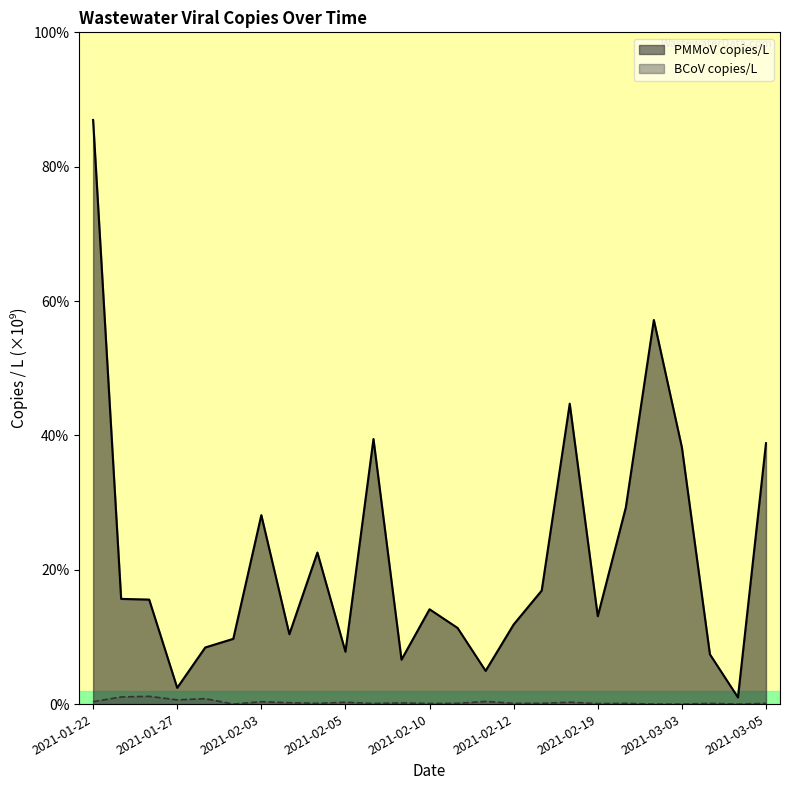

What is the sum of all PMMoV copies/L values?

10.5